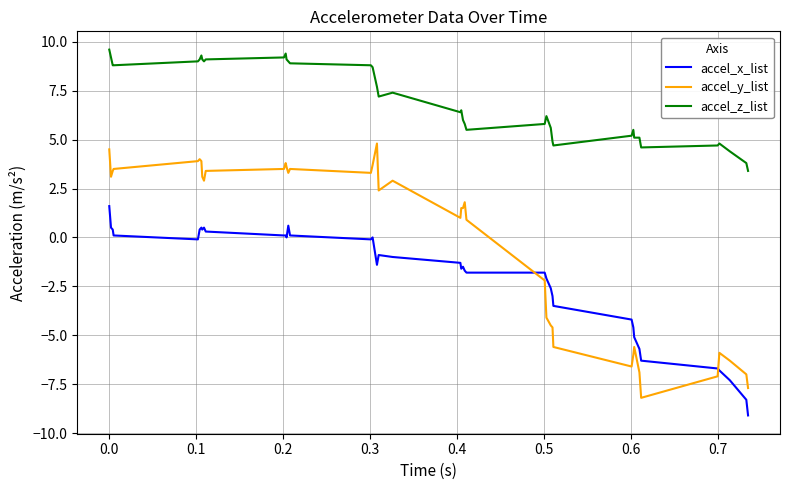

True or false: accel_z_list and accel_y_list cross at least once.

False